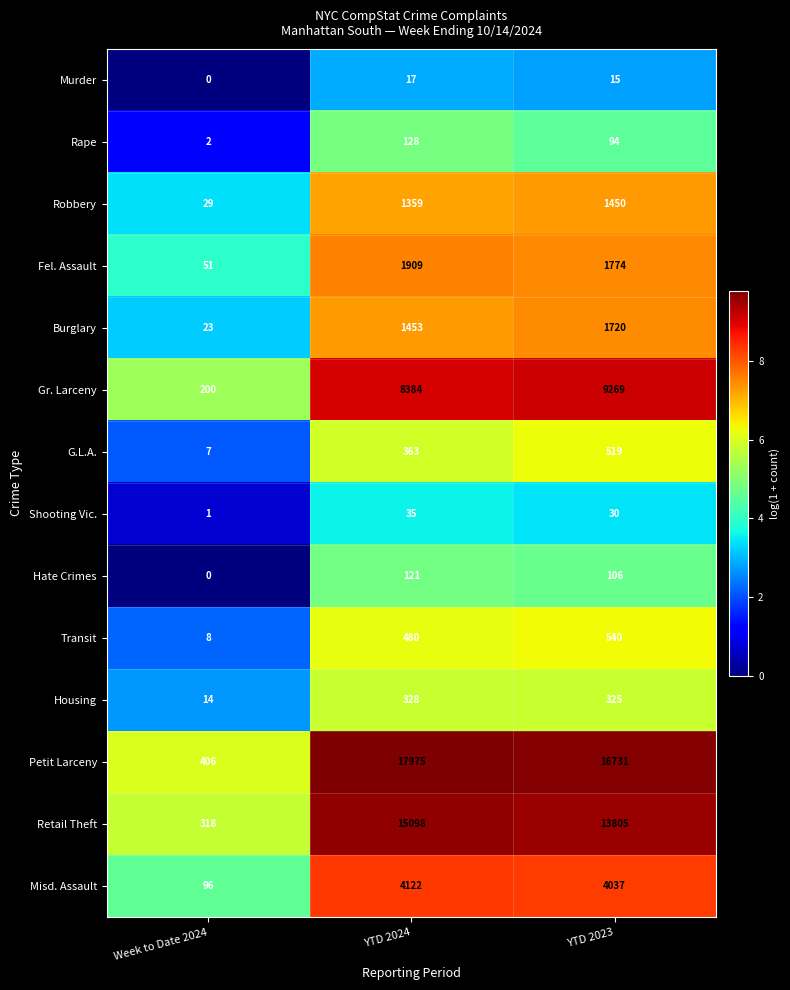

Which series has the largest total across all categories?

Petit Larceny